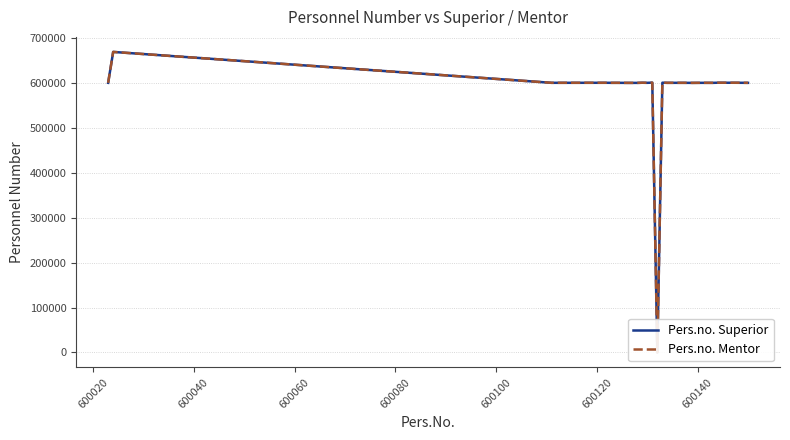

True or false: Pers.no. Mentor and Pers.no. Superior intersect in this chart.

False